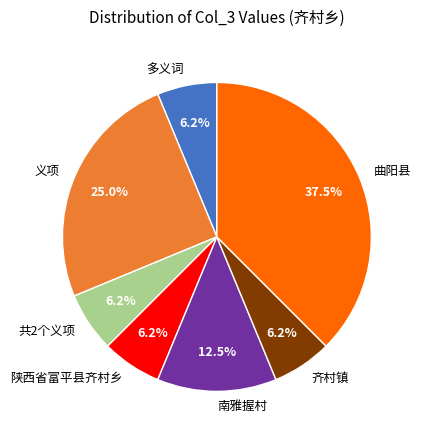

Count the number of slices in the pie.

7